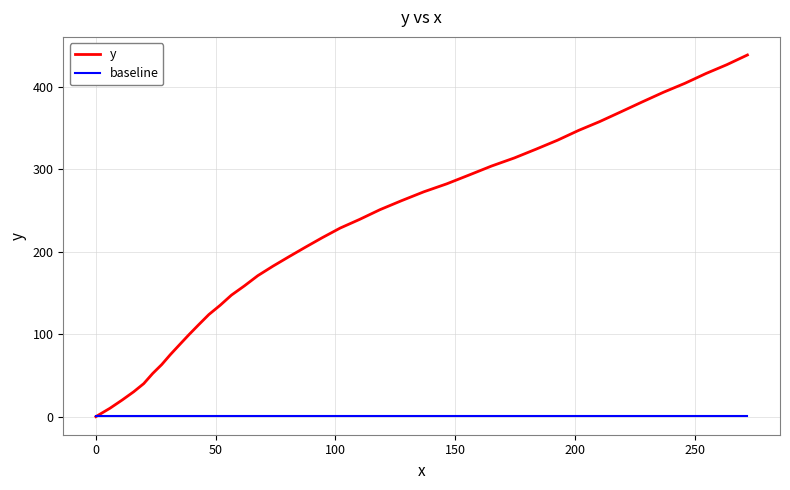

List the series in order of their peak value, lowest first.

baseline, y